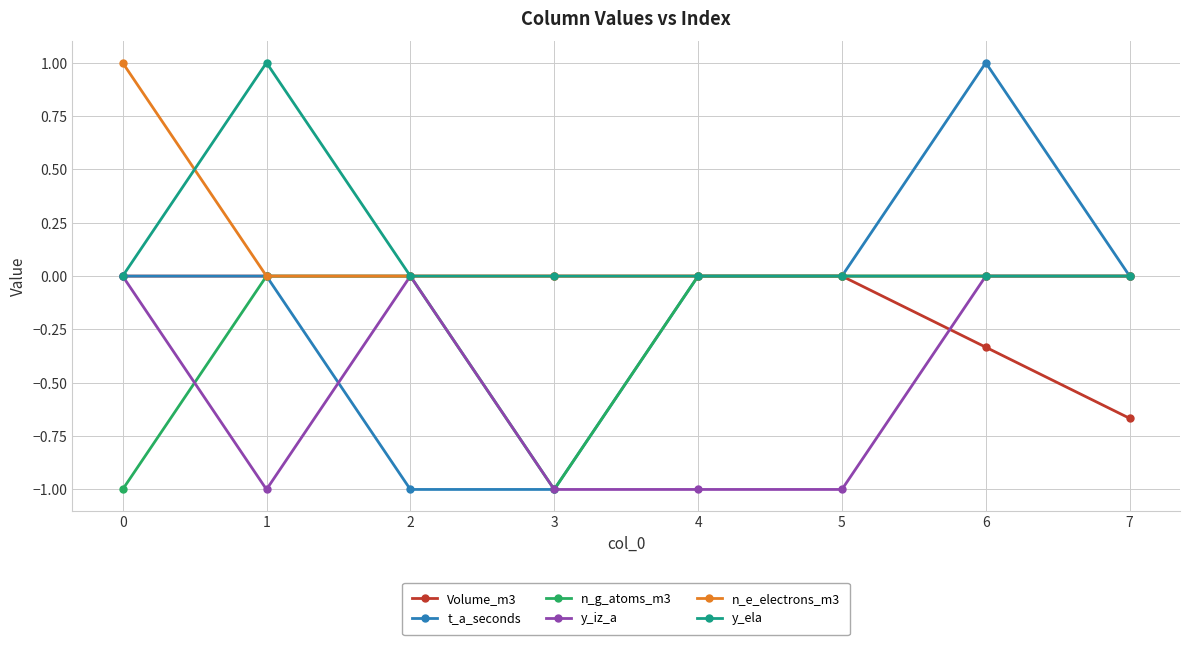

What is the average value of the n_g_atoms_m3 series?

-0.2